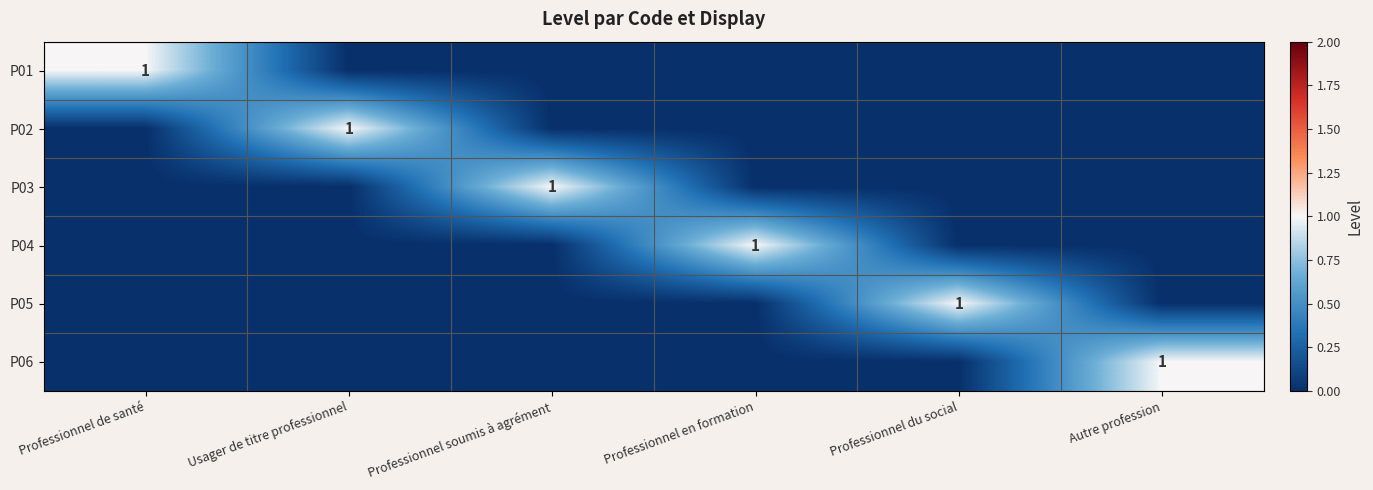

List the series in order of their peak value, highest first.

P01, P02, P03, P04, P05, P06